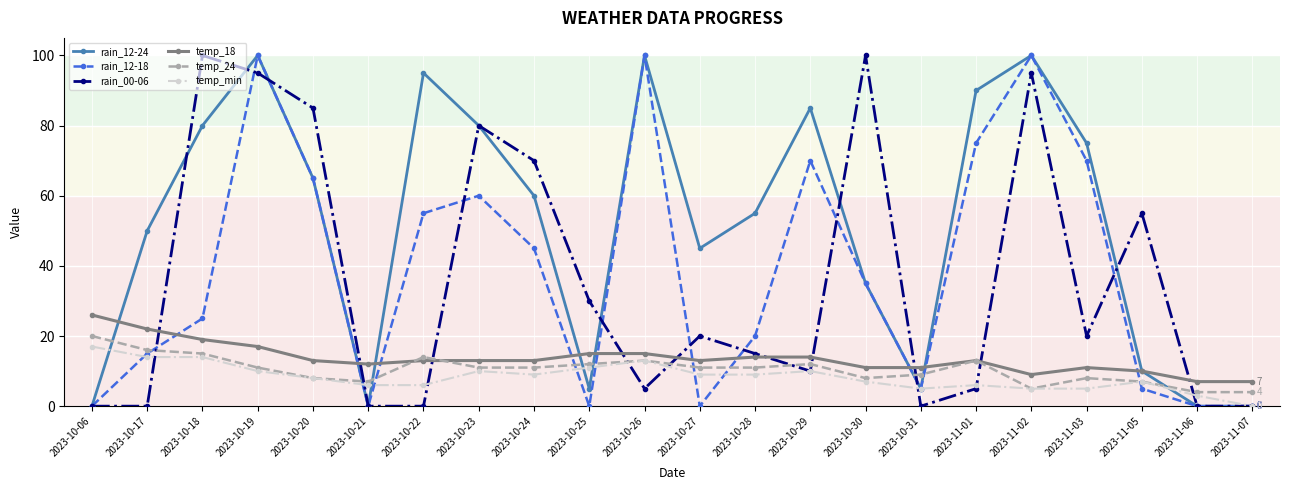

Reading right to left, list all the values displayed in this chart.

rain_12-24: 0	0	10	75	100	90	5	35	85	55	45	100	5	60	80	95	0	65	100	80	50	0
rain_12-18: 0	0	5	70	100	75	5	35	70	20	0	100	0	45	60	55	0	65	100	25	15	0
rain_00-06: 0	0	55	20	95	5	0	100	10	15	20	5	30	70	80	0	0	85	95	100	0	0
temp_18: 7	7	10	11	9	13	11	11	14	14	13	15	15	13	13	13	12	13	17	19	22	26
temp_24: 4	4	7	8	5	13	9	8	12	11	11	13	12	11	11	14	7	8	11	15	16	20
temp_min: 0	3	7	5	5	6	5	7	10	9	9	13	11	9	10	6	6	8	10	14	14	17